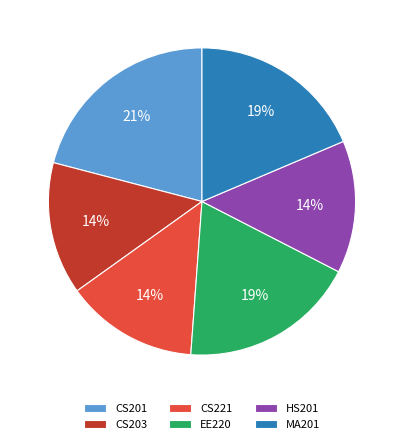

True or false: CS203 accounts for 2% of the total.

False